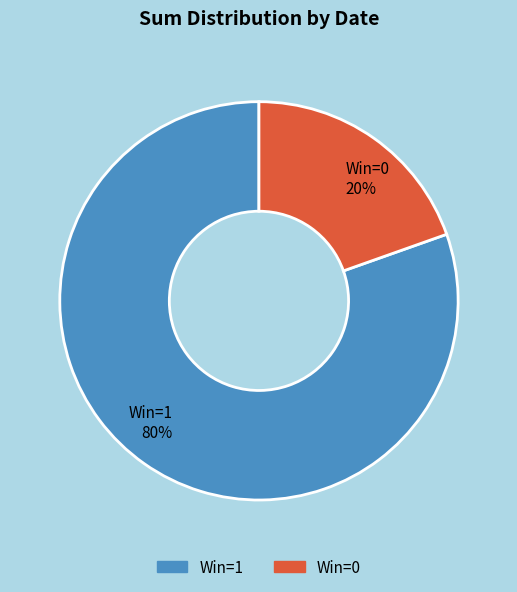

Combined, do Win=1 80% and Win=0 20% account for over 50%?

Yes